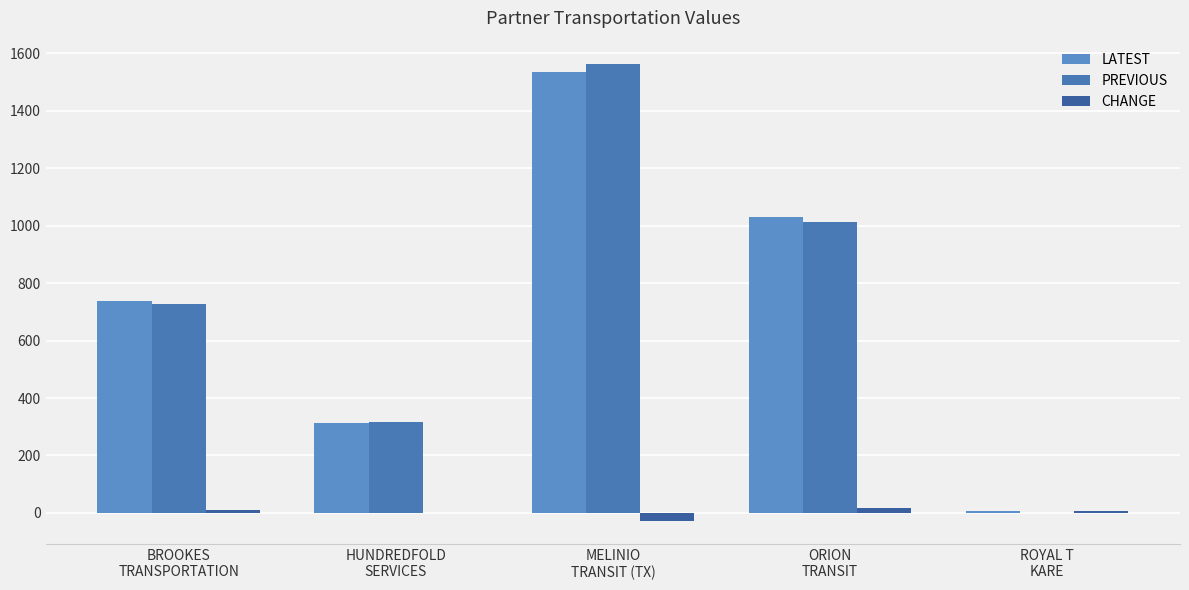

What is the label of the 3rd bar from the right?

MELINIO
TRANSIT (TX)